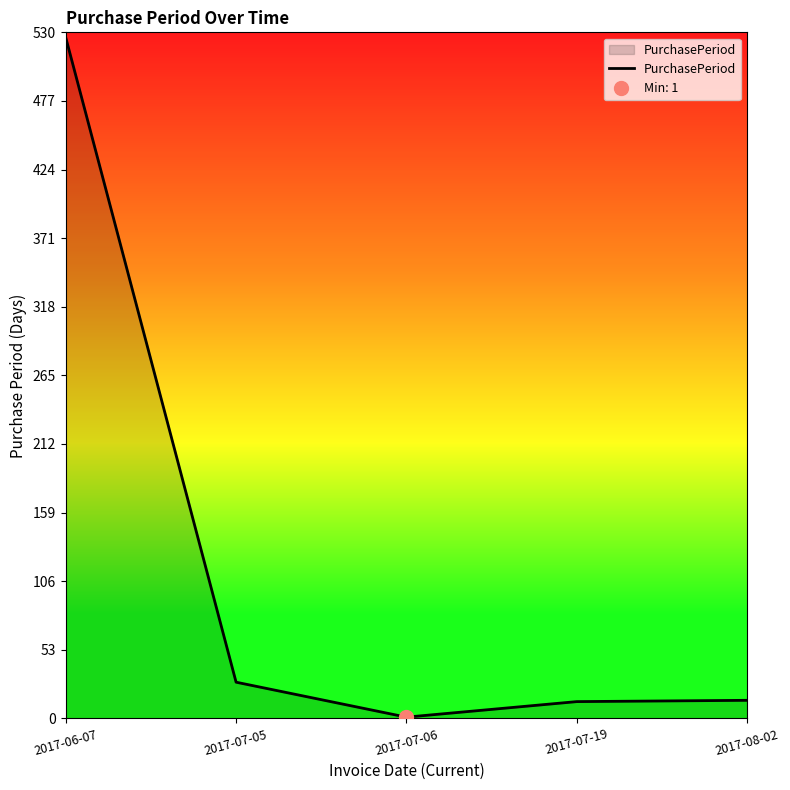

The chart shows a value of 23 at 2017-08-02. True or false?

False